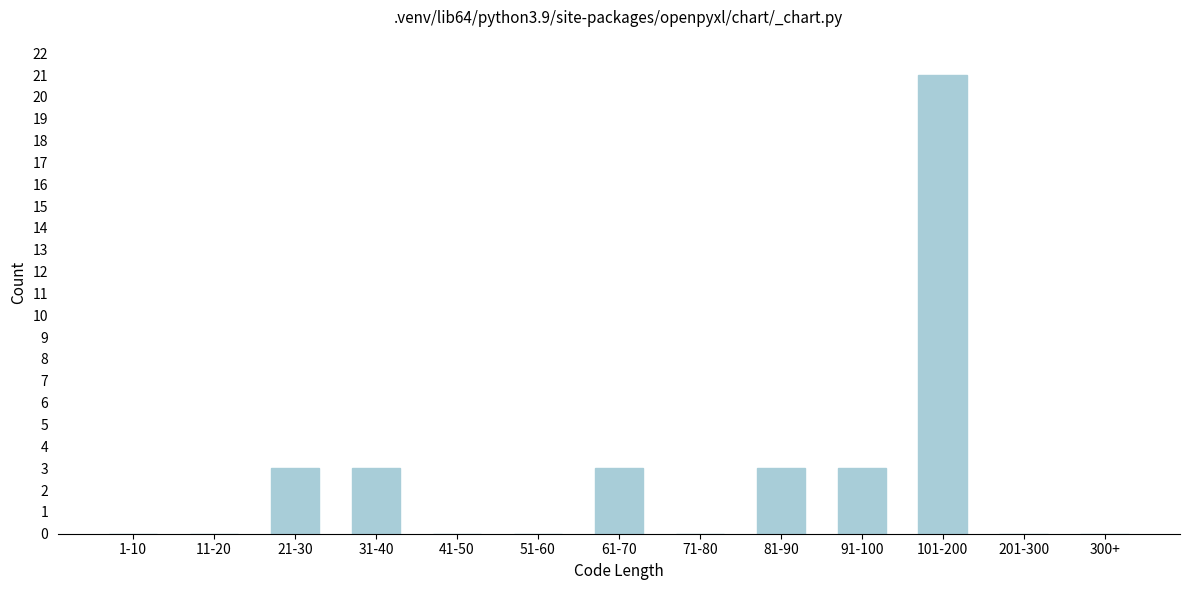

Reading left to right, extract all data points from this chart.

1-10=0	11-20=0	21-30=3	31-40=3	41-50=0	51-60=0	61-70=3	71-80=0	81-90=3	91-100=3	101-200=21	201-300=0	300+=0